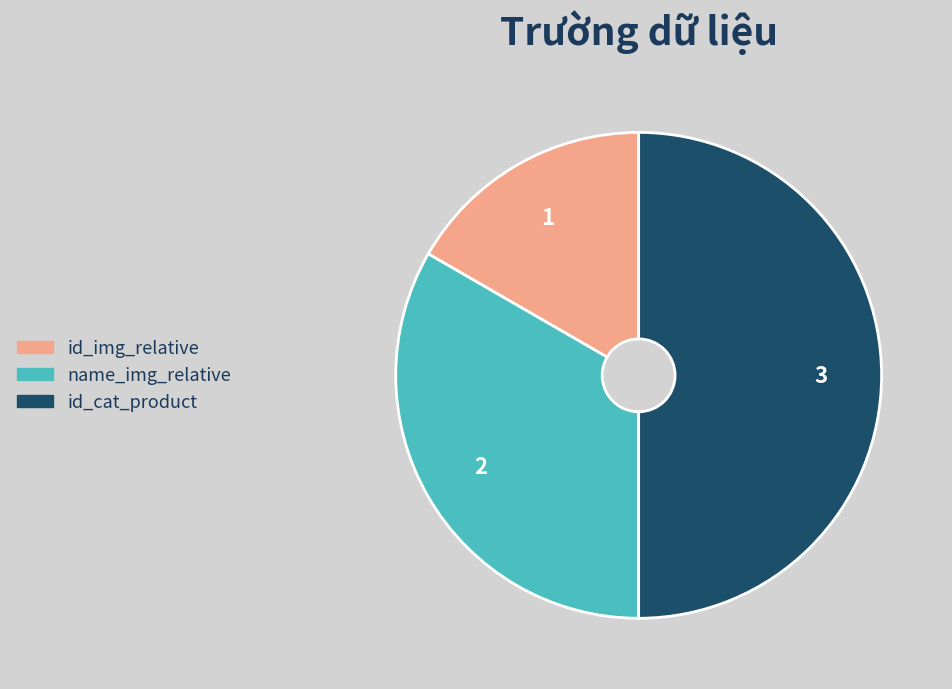

Between id_cat_product and id_img_relative, which is larger?

id_cat_product